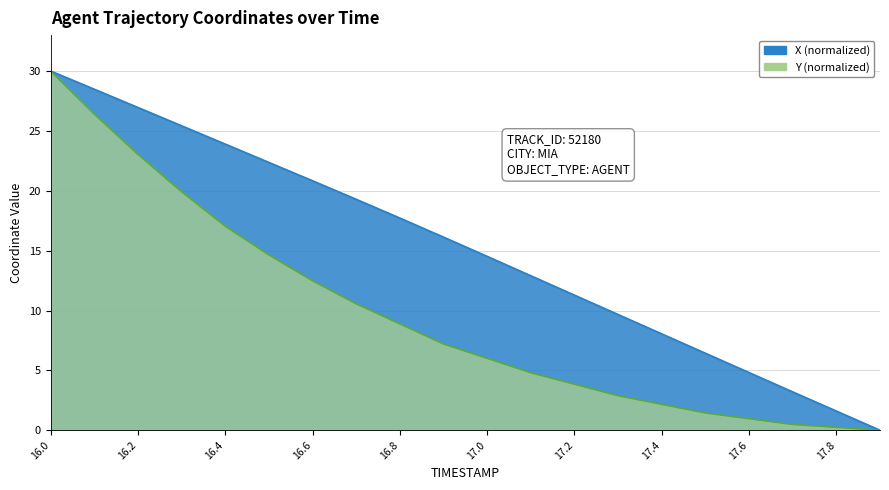

What is the value of the Y point at the 10th from the left?

7.2